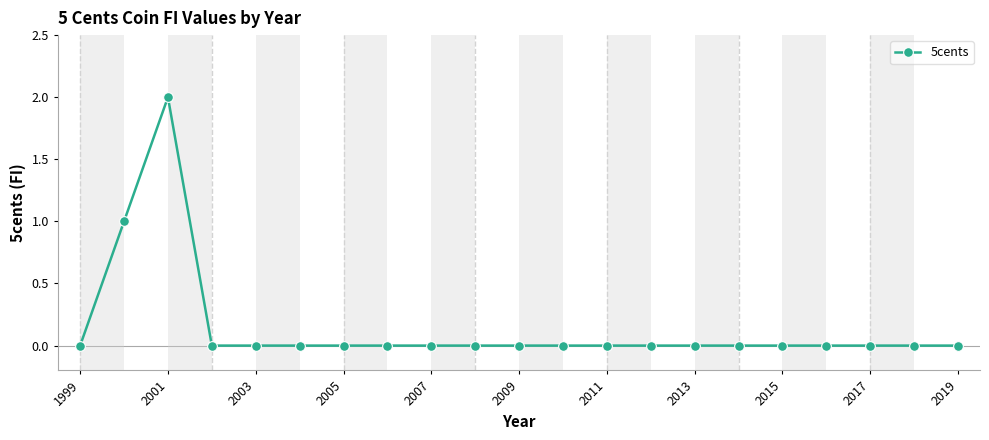

What is the sum of all values?

3